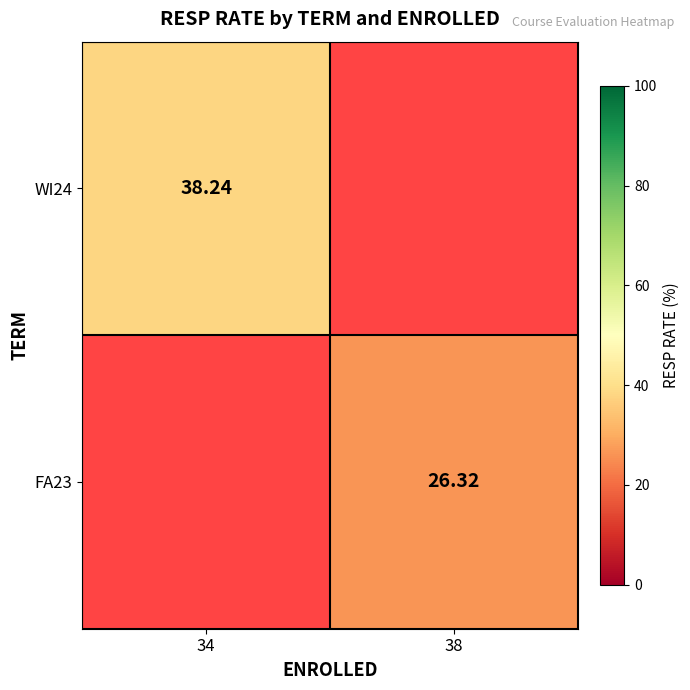

Which has a higher value, 34 or 38?

38